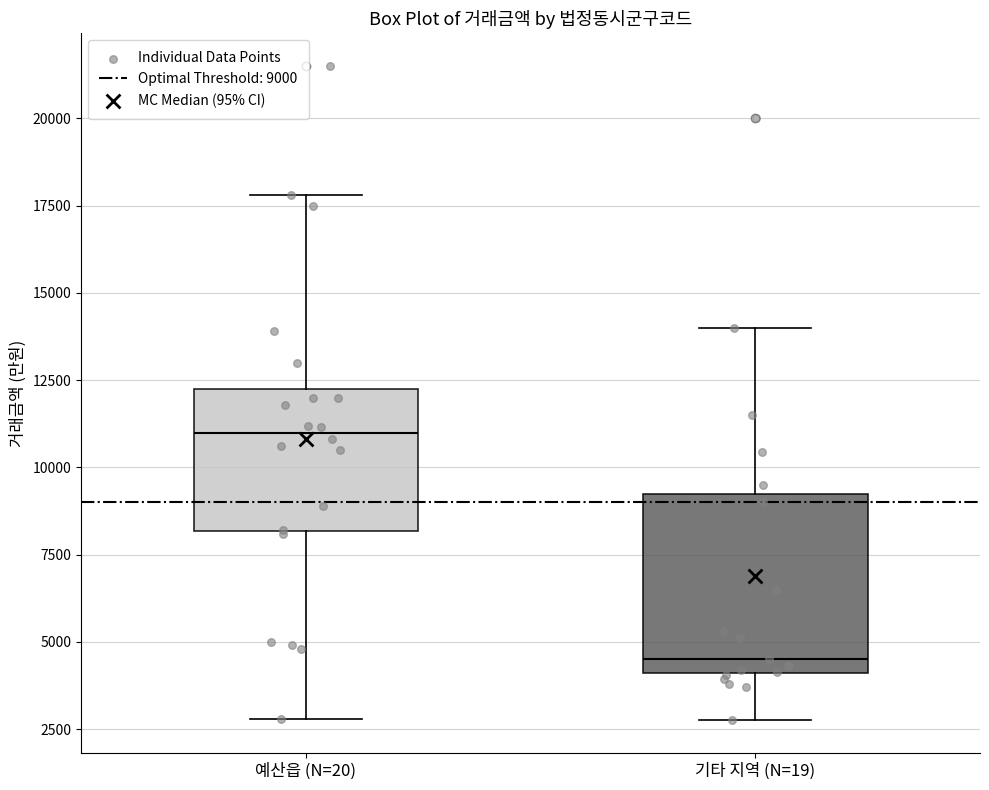

Reading left to right, transcribe this box plot: for each box, give where its median line is, the range the box spans, and where its two whiskers end, as read against the y-axis. The values are not printed on the chart, so give them approximately, as read against the axis.

예산읍 (N=20): median 11000, box 8000 to 12500, whiskers 3000 to 18000
기타 지역 (N=19): median 4500, box 4000 to 9500, whiskers 3000 to 14000